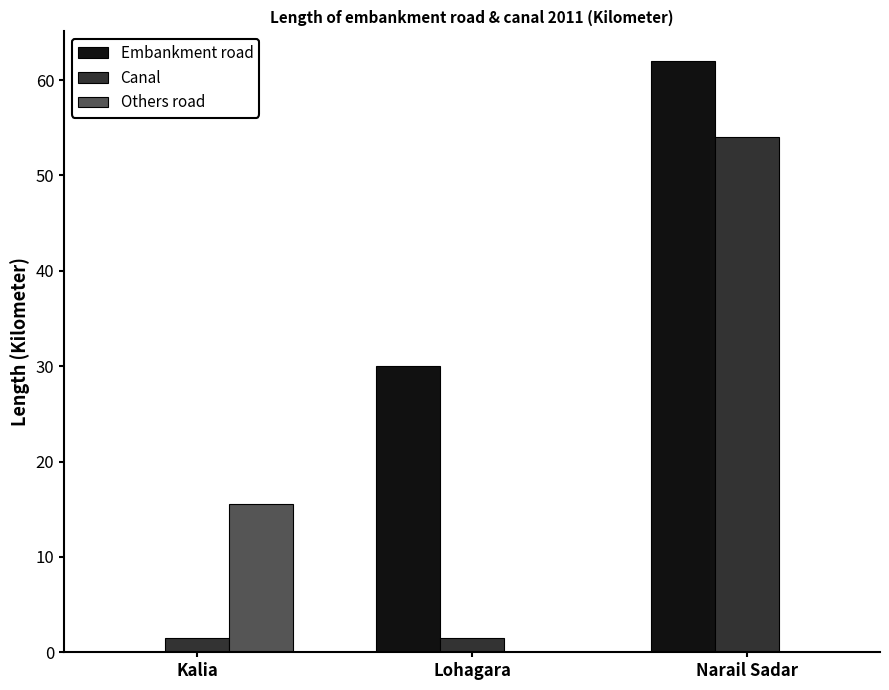

Which series has the largest total across all categories?

Embankment road